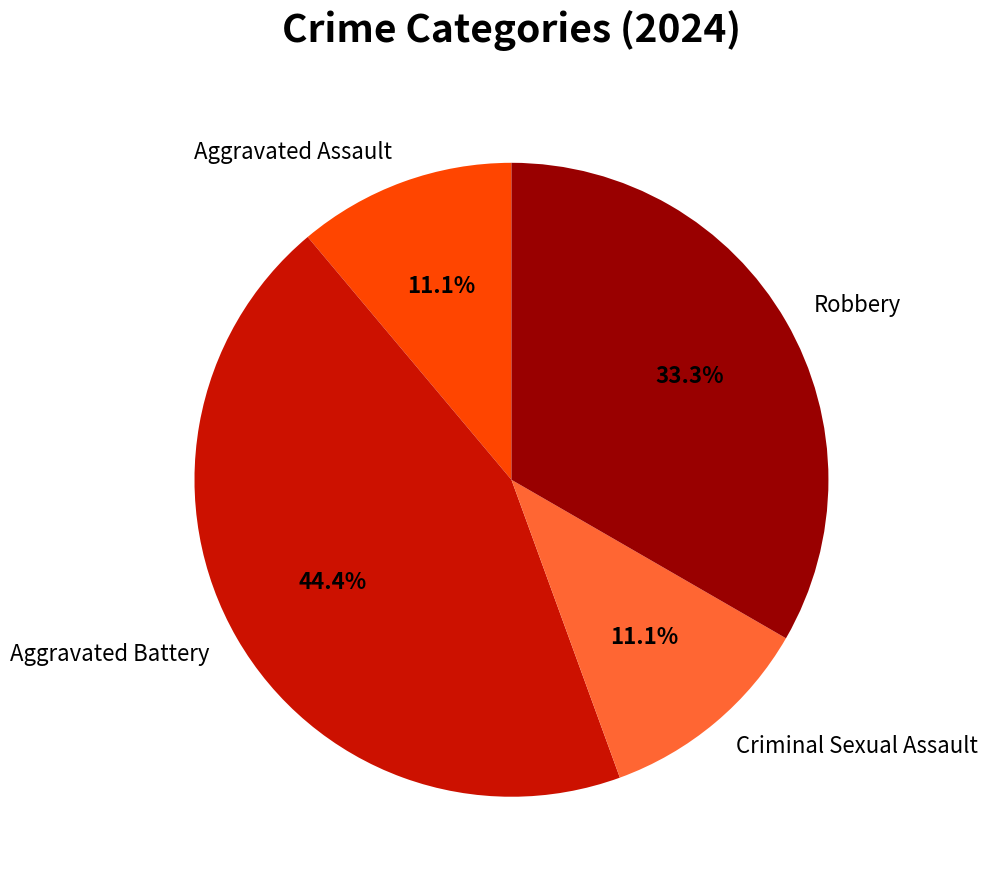

Does any single category account for the majority?

No